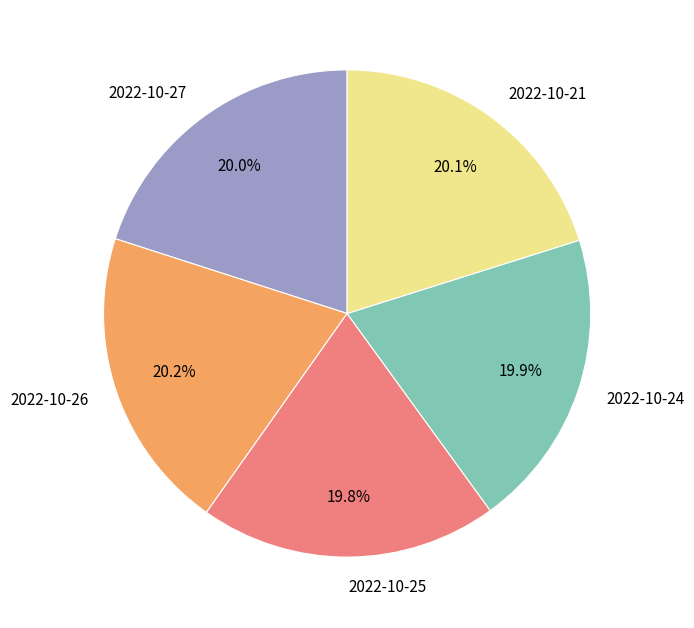

To the nearest percent, what is the combined percentage of 2022-10-26 and 2022-10-25?

40%